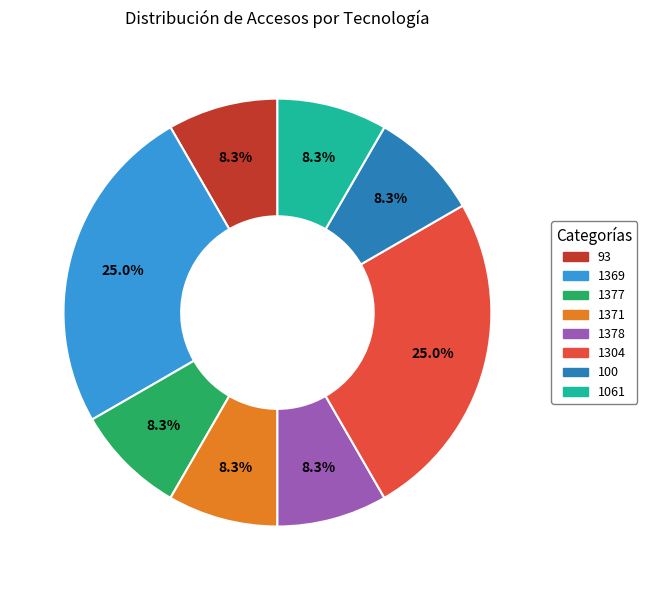

What is the ratio of the value at 100 to the value at 1061?

1.0